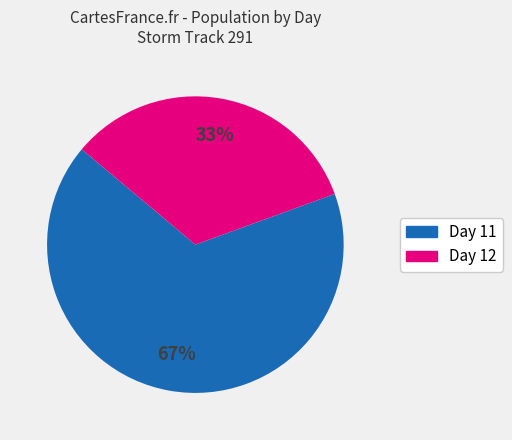

Is there any slice that represents more than half of the pie?

Yes